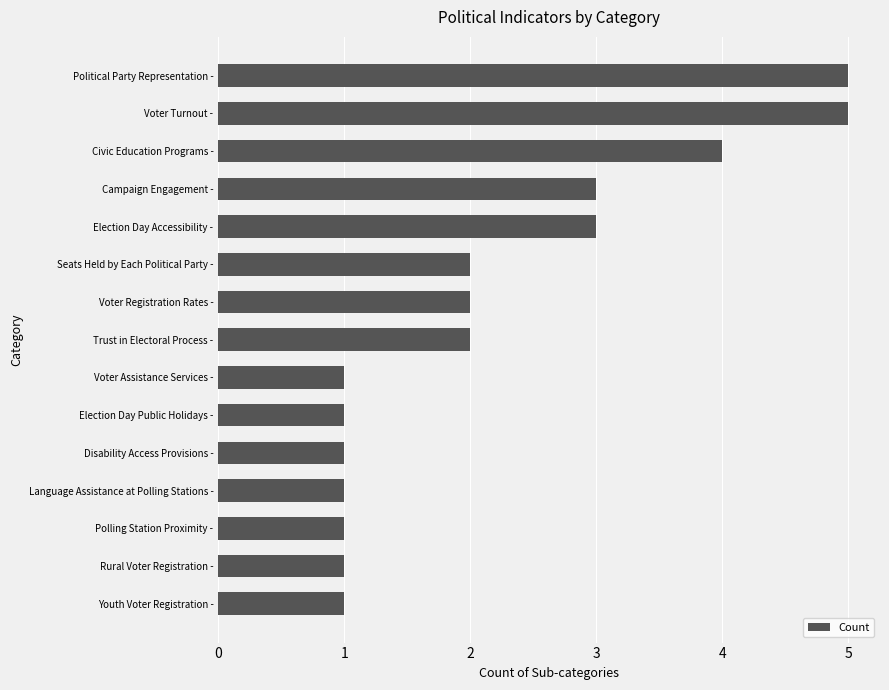

What is the change in value from Voter Registration Rates - to Election Day Accessibility -?

+1